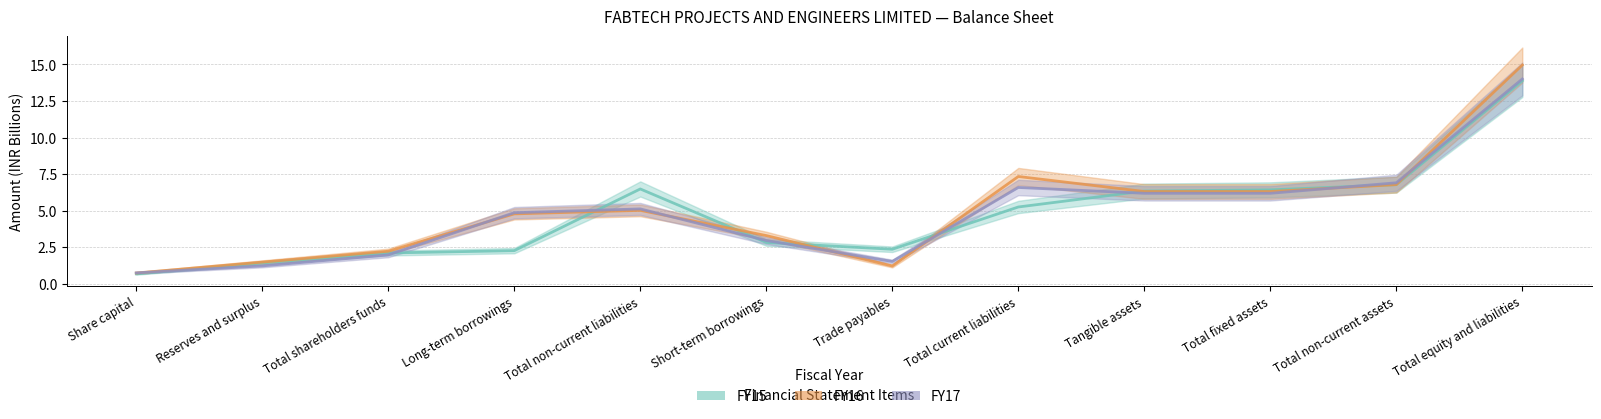

Is this an area chart (filled region under the line)?

No